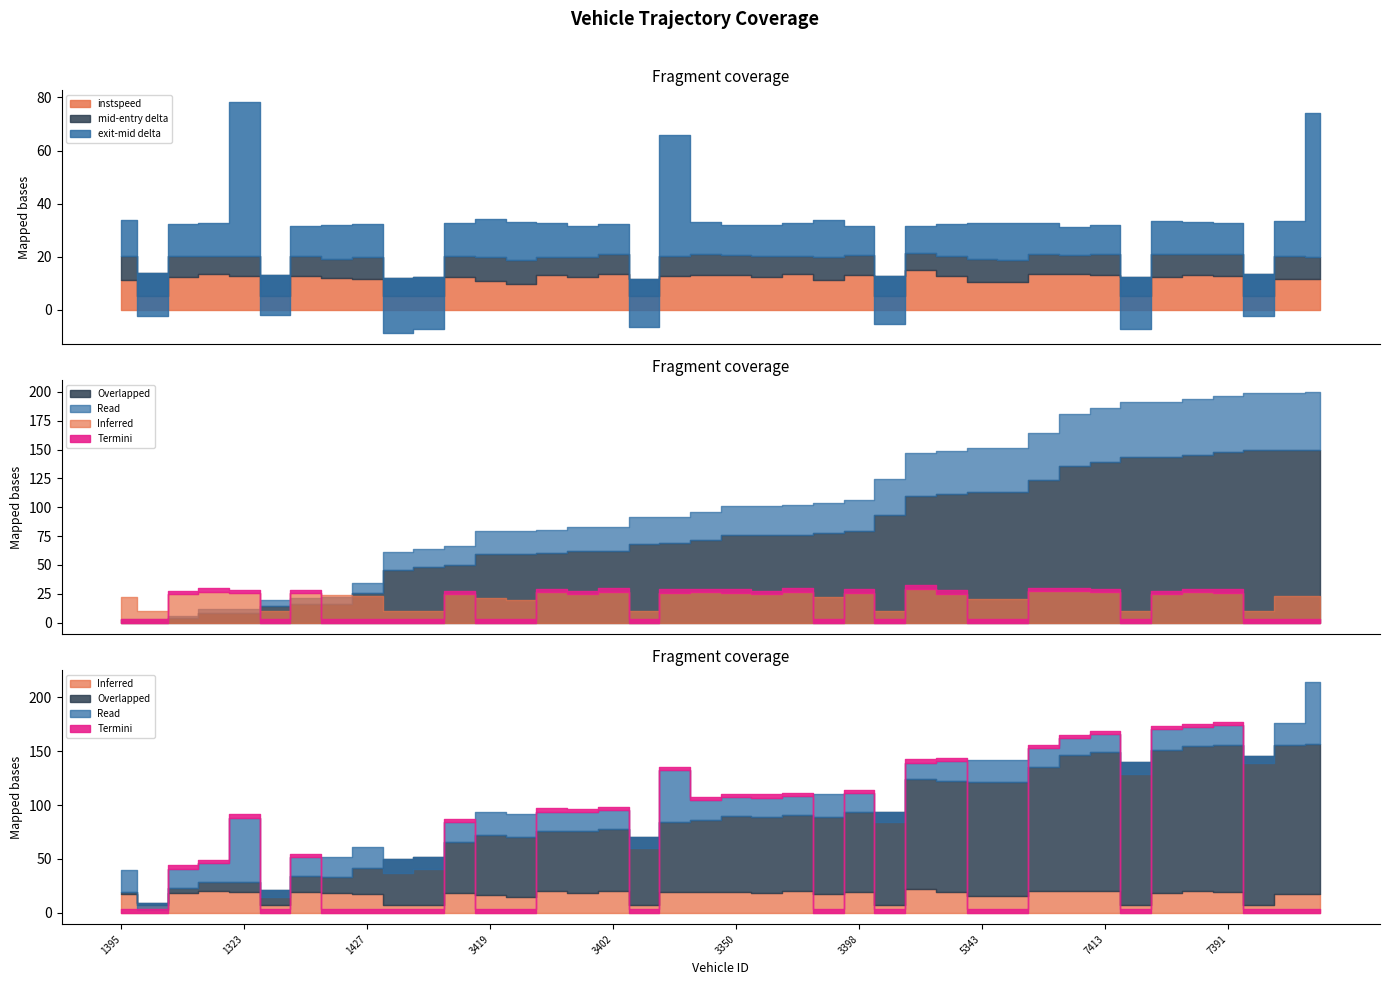

What is the sum of the instspeed values at 5364 and 3391?

17.2